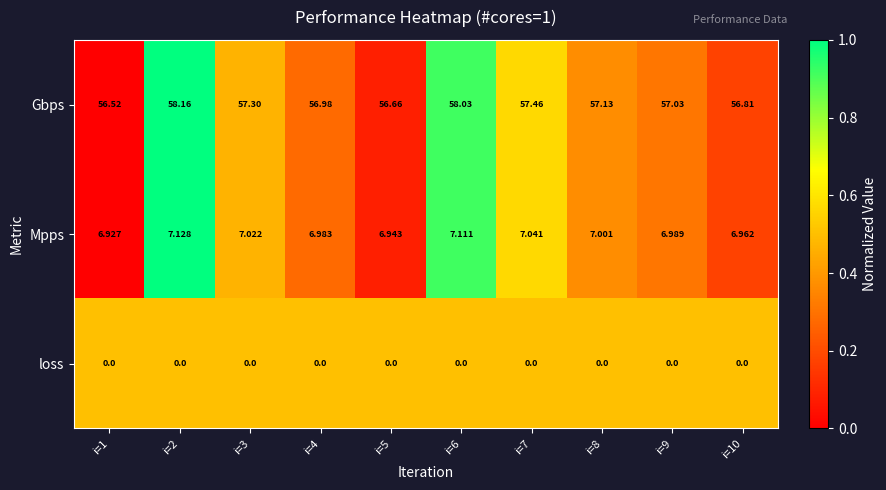

At which category is the sum across all series the highest?

i=2